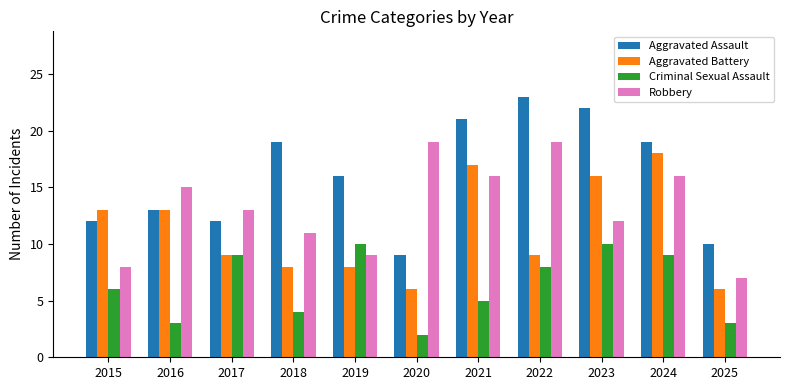

What is the difference between the Aggravated Assault values at 2016 and 2025?

3